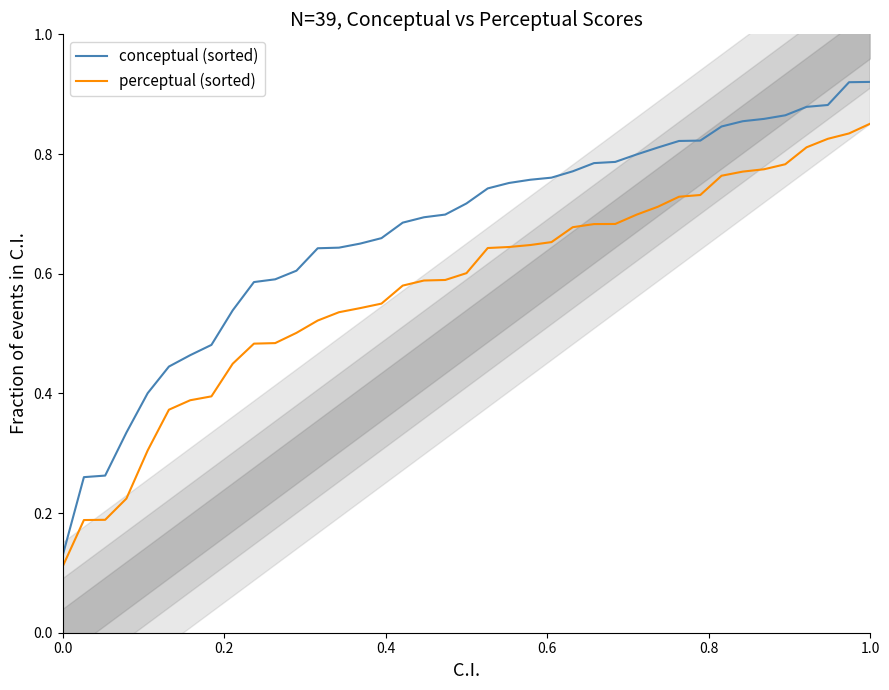

True or false: conceptual (sorted) and perceptual (sorted) intersect in this chart.

False